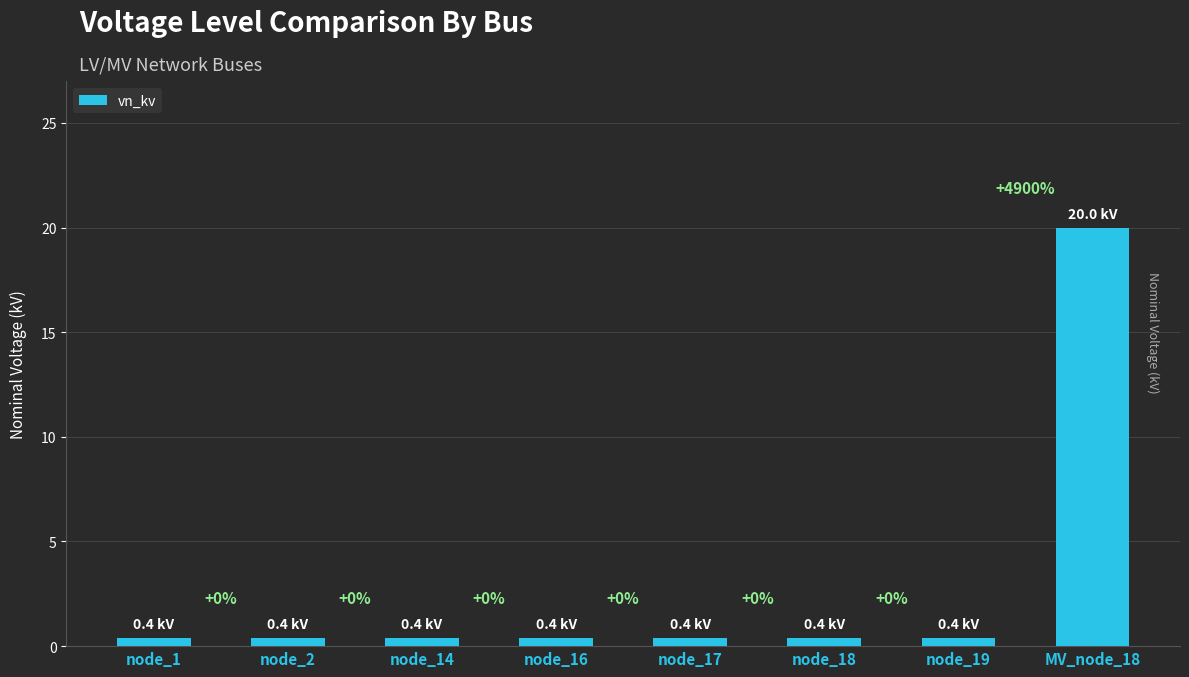

What is the greatest value displayed?

20.0